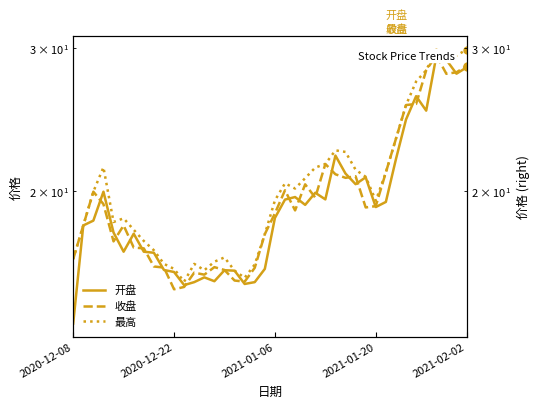

Which has a higher value, 33 or 38?

38